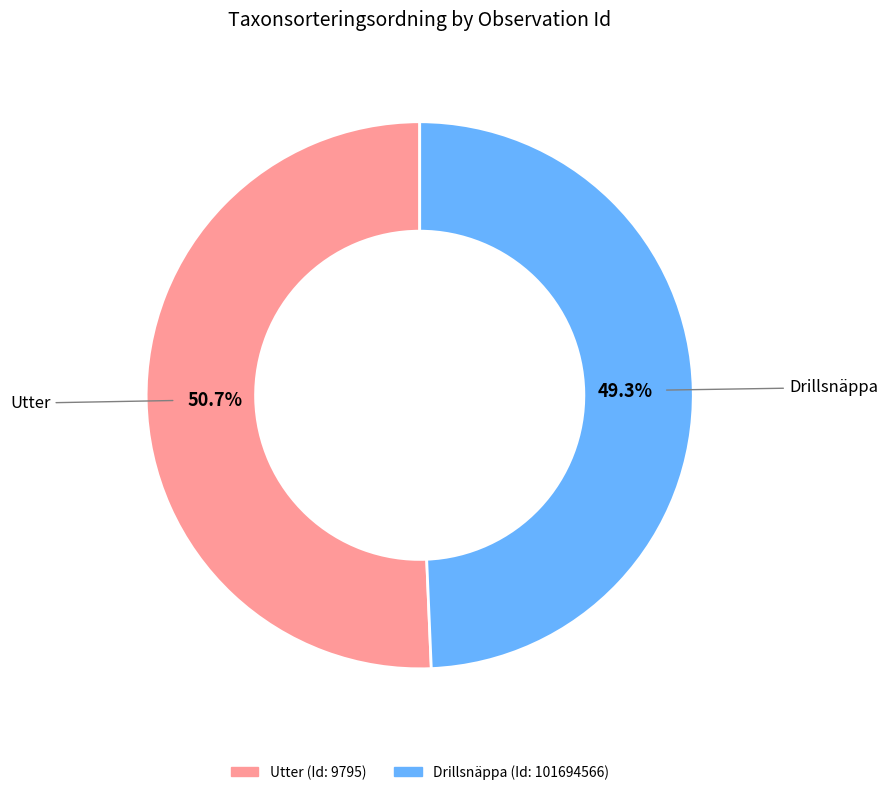

To the nearest percent, what is the average slice percentage?

50%